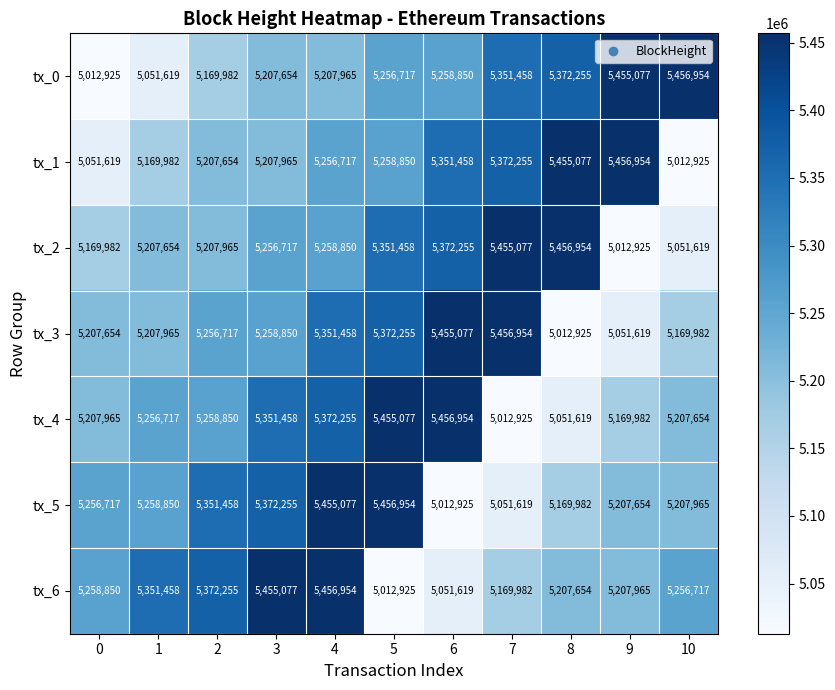

What is the total value across all series at 8?

36726466